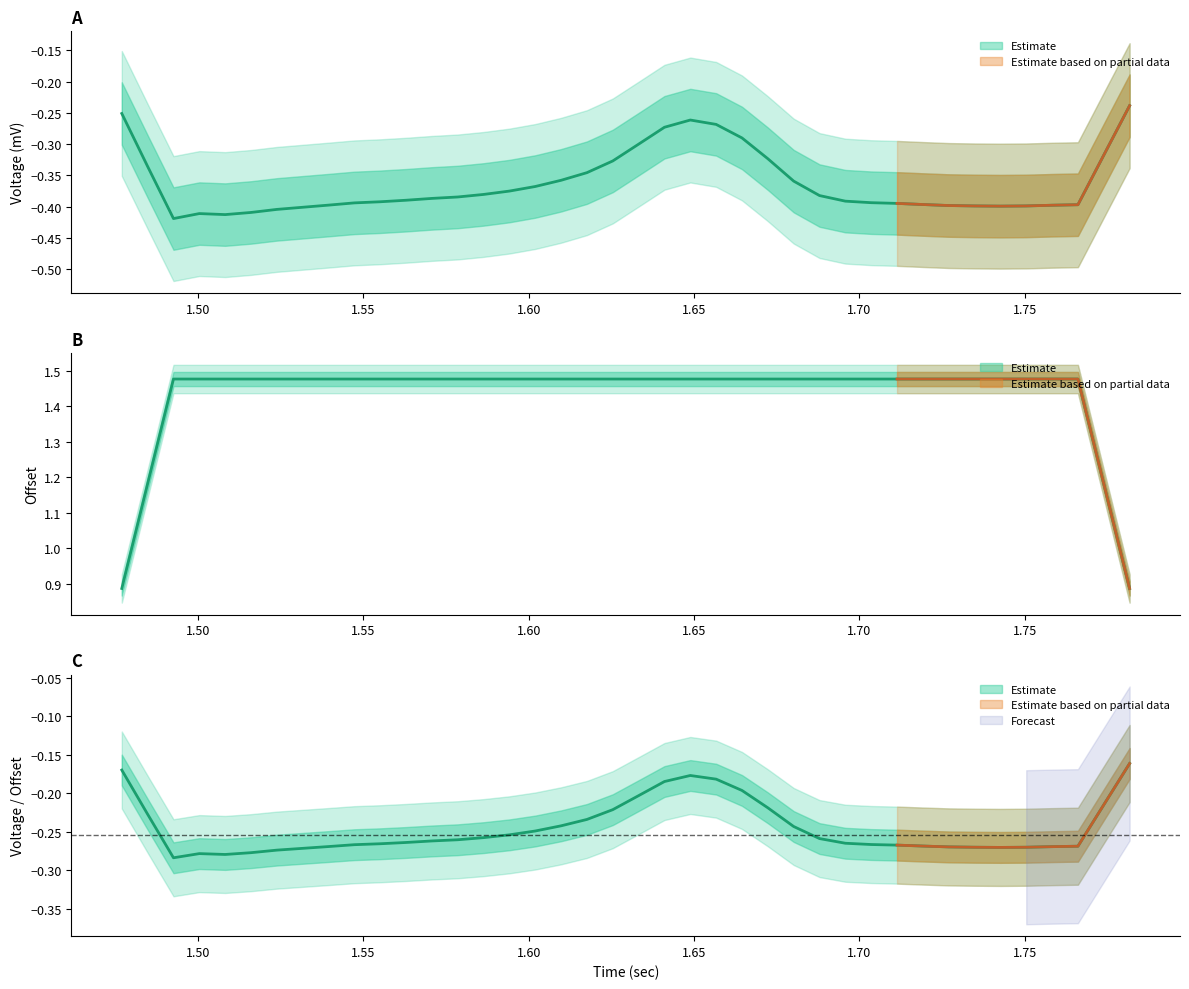

True or false: voltage.mv and offset intersect in this chart.

False